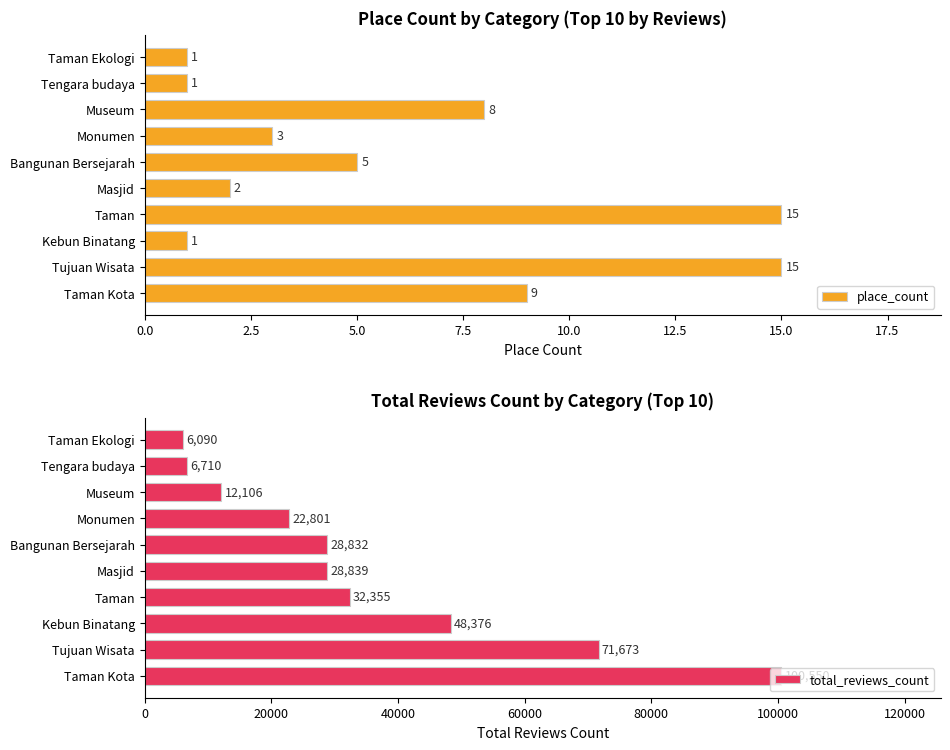

What is the sum of all place_count values?

60